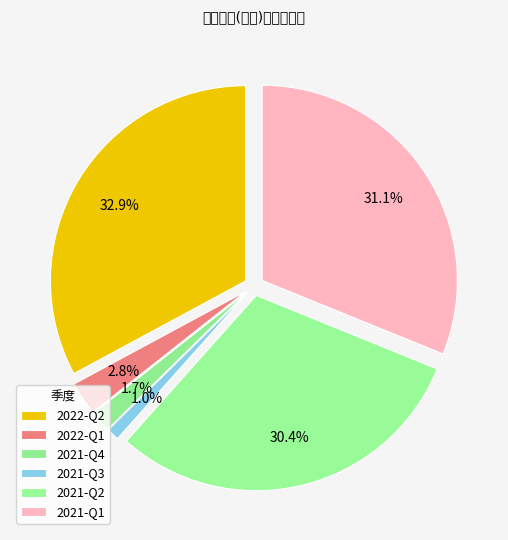

Which slice is the largest?

2022-Q2